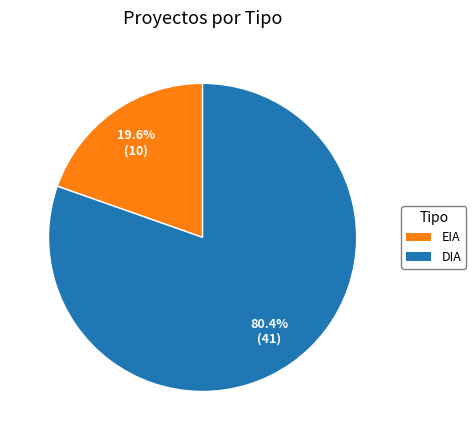

To the nearest percent, what is the difference between the largest and smallest slice percentages?

61%